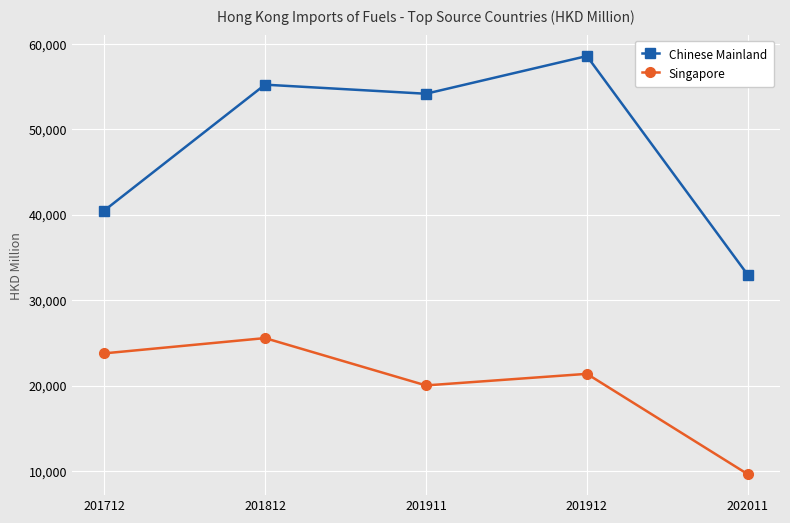

Is the value of Singapore at 201812 greater than the value of Chinese Mainland at 201912?

No